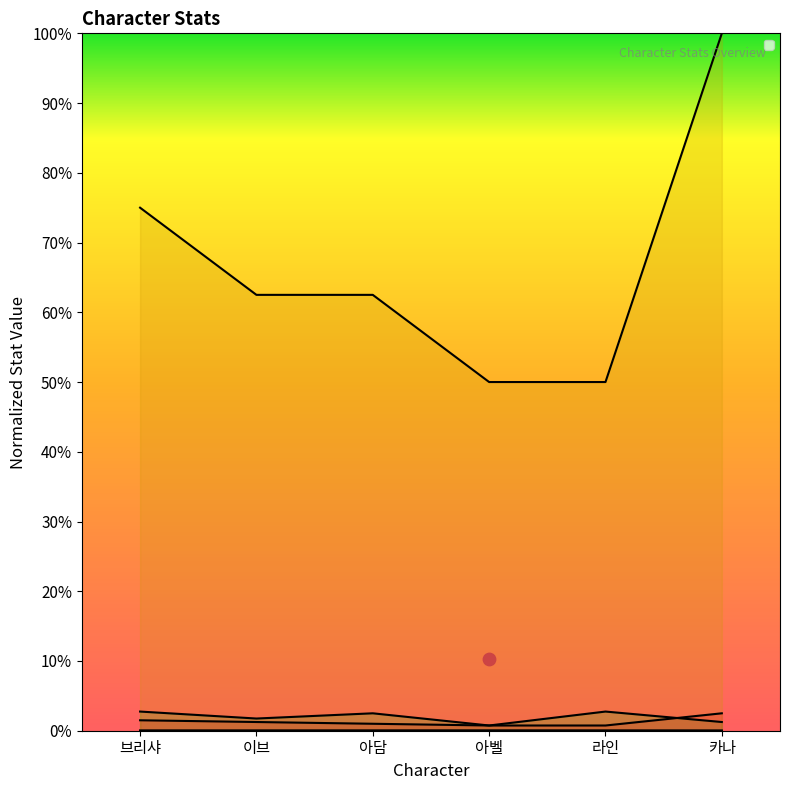

At how many categories does at least one series exceed 0?

6